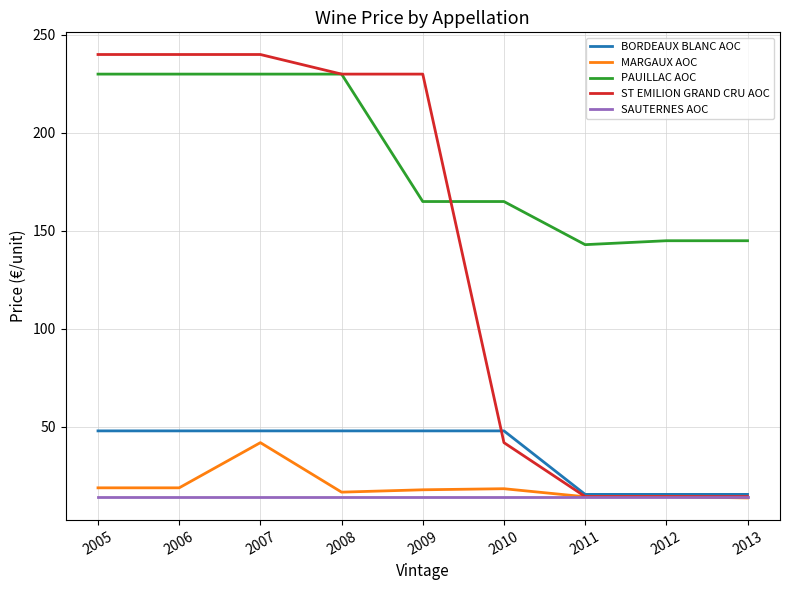

What is the difference between the maximum and minimum values in the ST EMILION GRAND CRU AOC series?

225.5